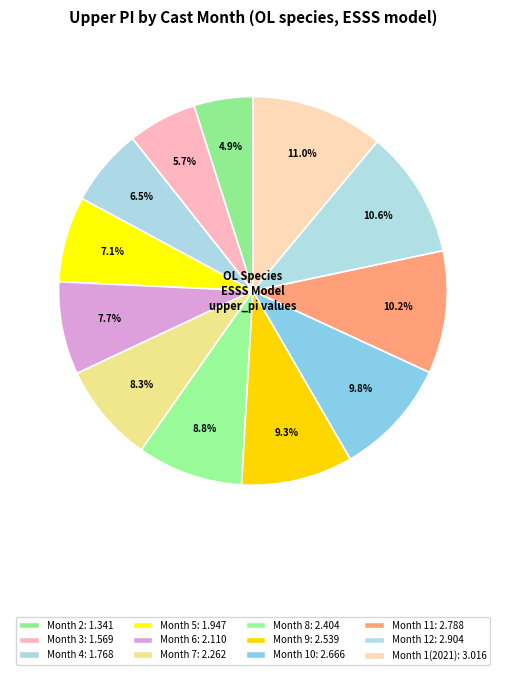

How many slices are in this pie chart?

12